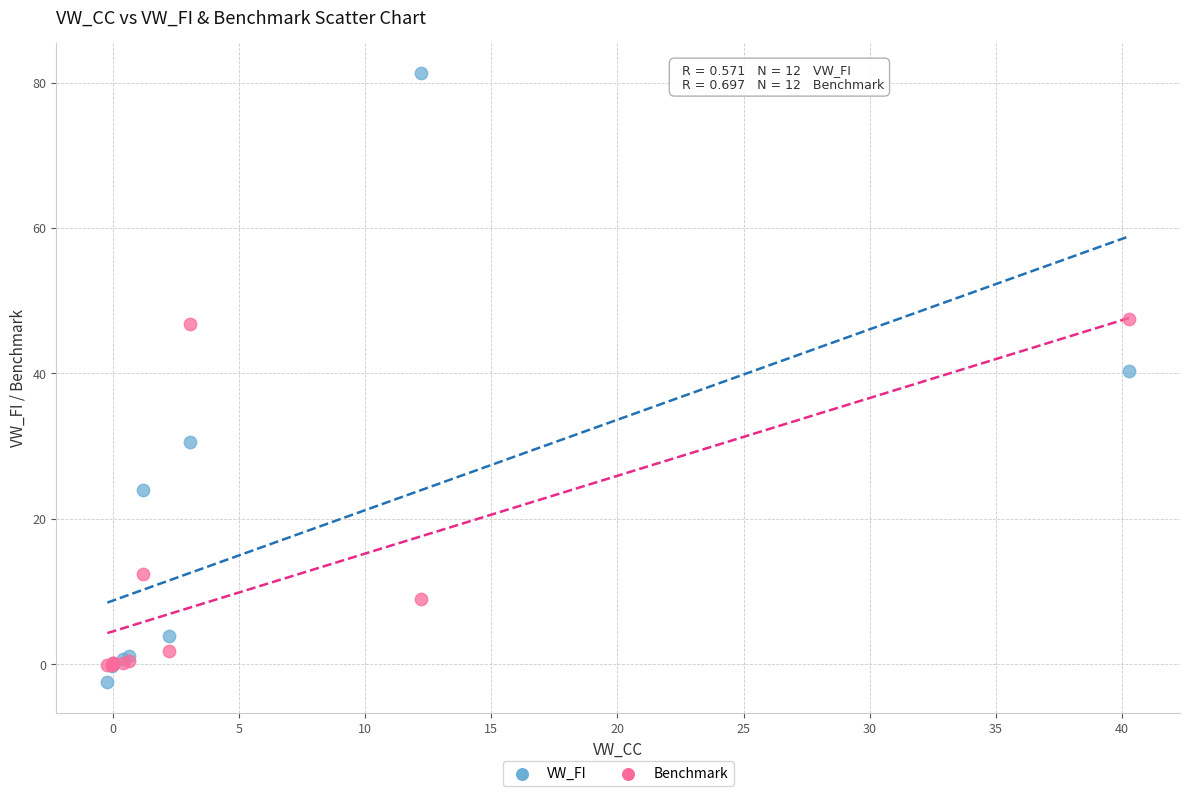

What are all the series names shown in the legend?

VW_FI, Benchmark